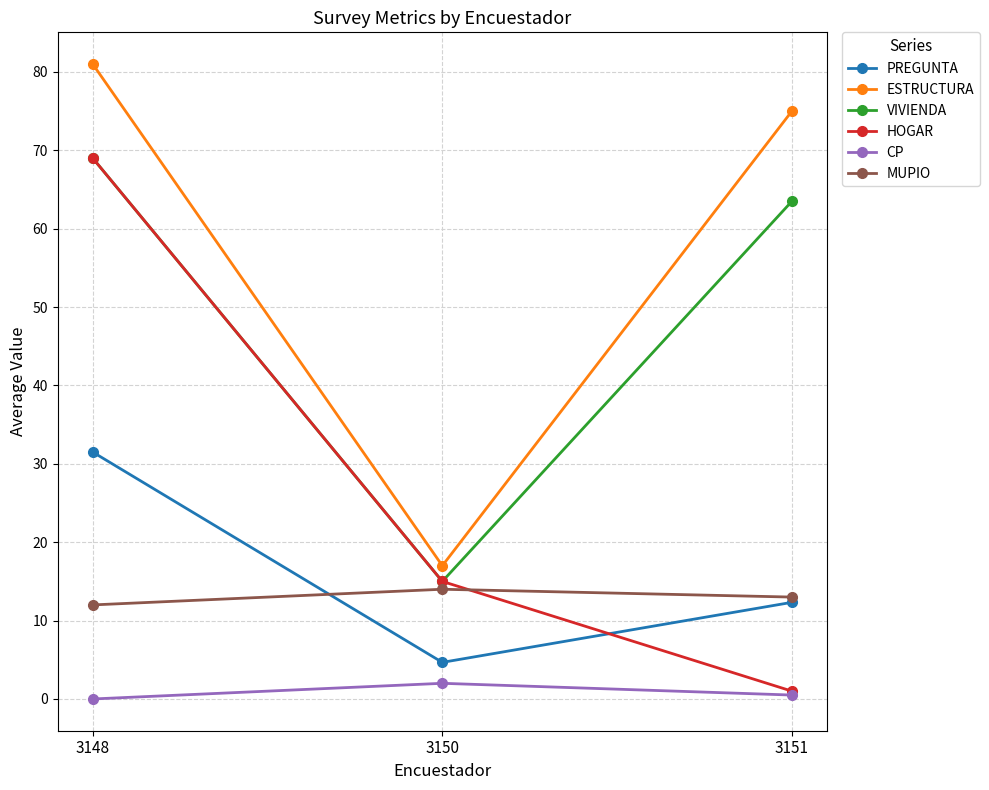

How many lines are shown in the chart?

6